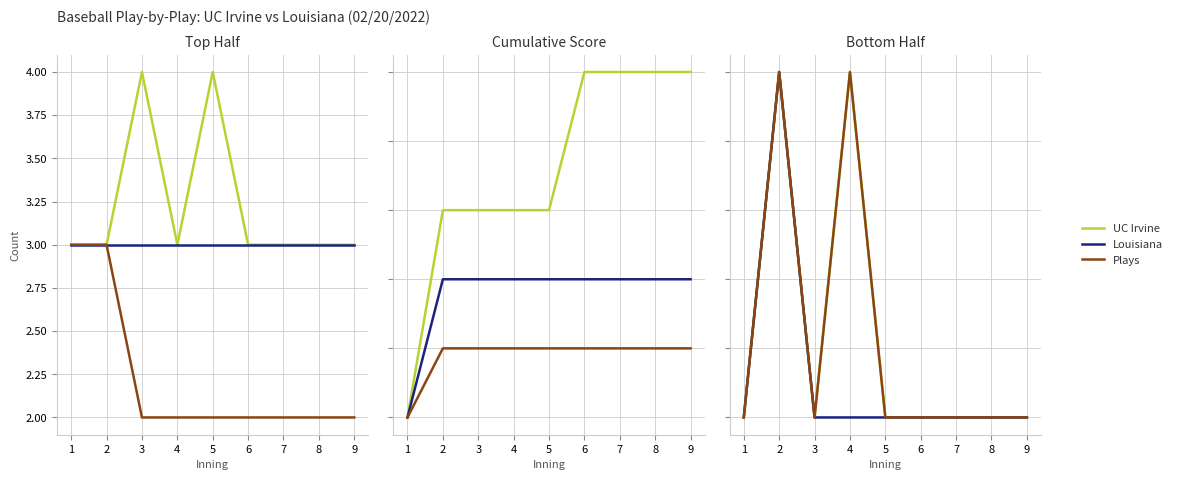

What is the difference between the second highest and second lowest values in the UC Irvine series?

1